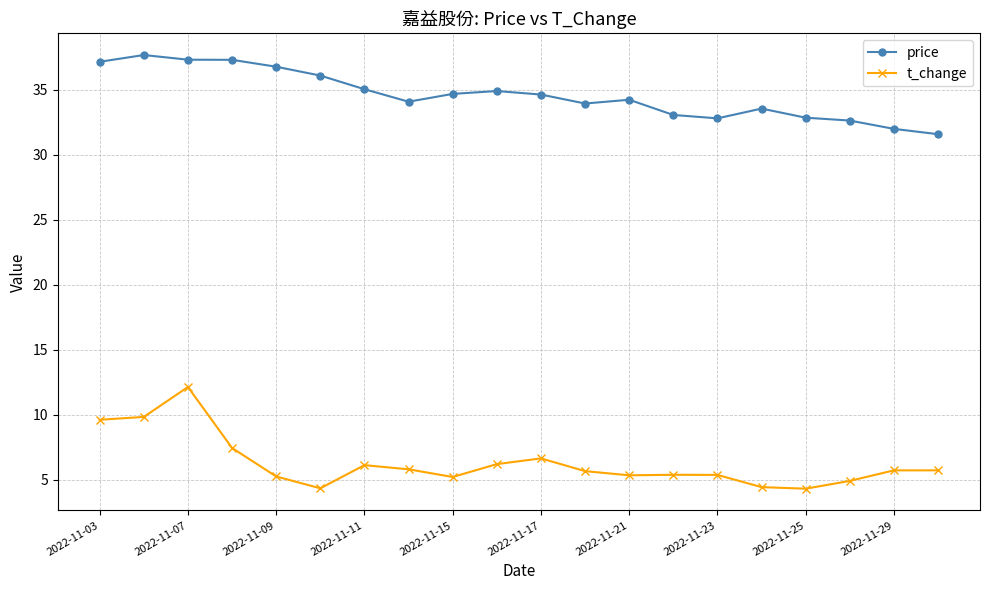

Which series has the largest range (max minus min)?

t_change